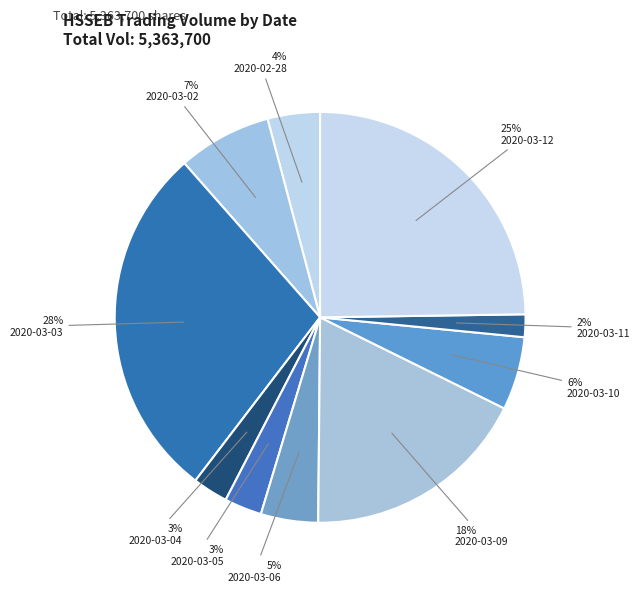

To the nearest percent, what is the difference between the largest and smallest slice percentages?

26%